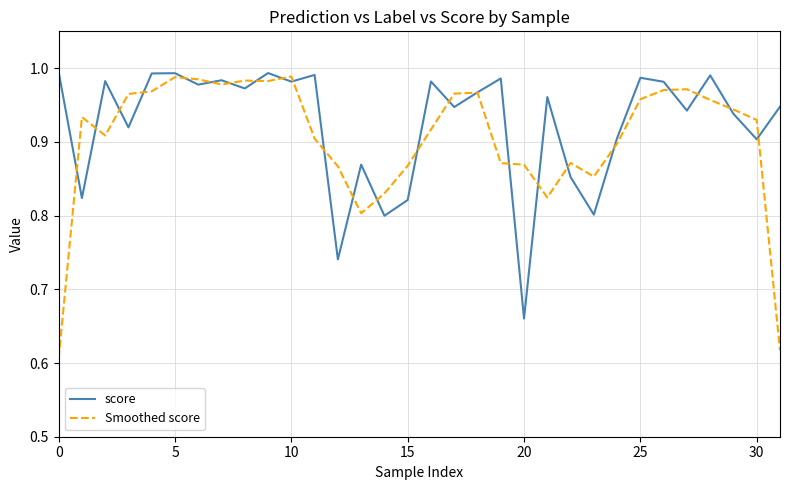

How many series are shown in this chart?

2